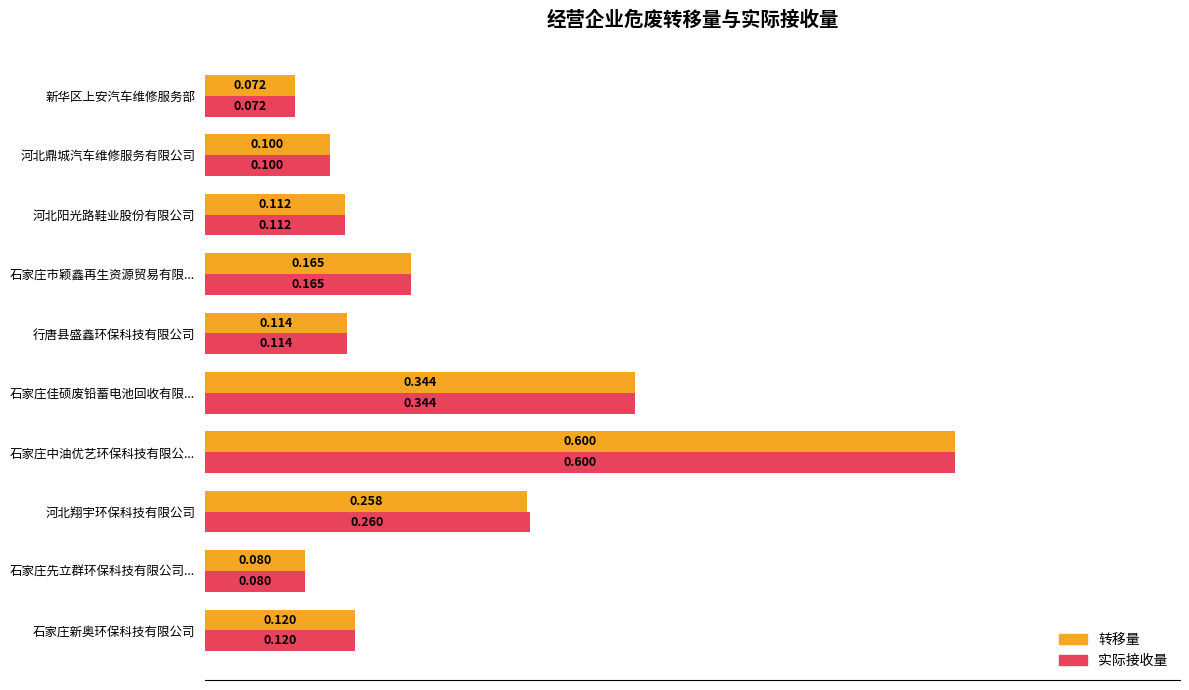

Rank the series by their average value, from highest to lowest.

实际接收量, 转移量